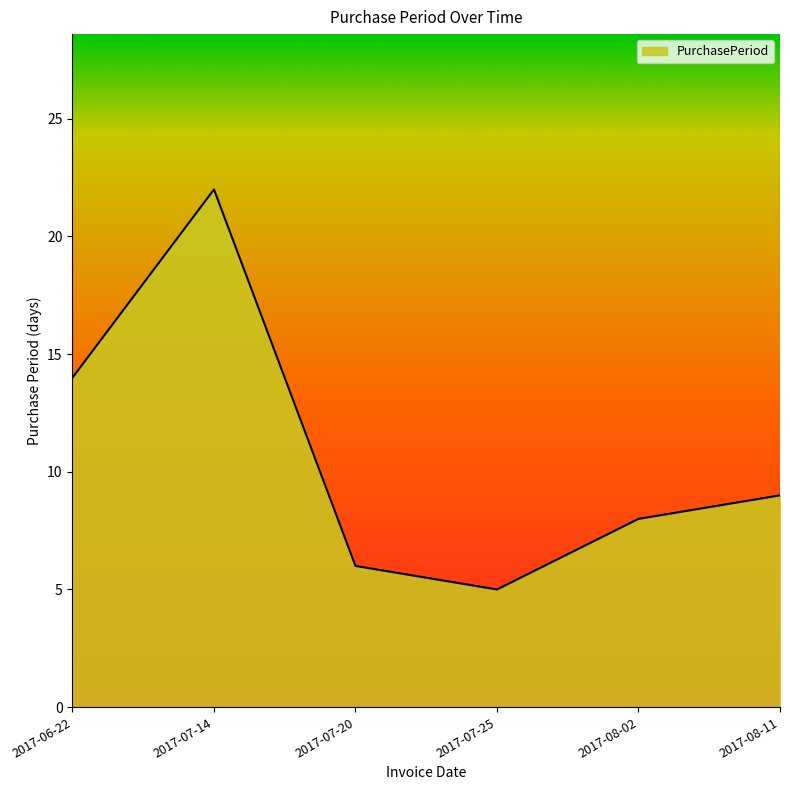

Rank the categories by value from lowest to highest.

2017-07-25, 2017-07-20, 2017-08-02, 2017-08-11, 2017-06-22, 2017-07-14